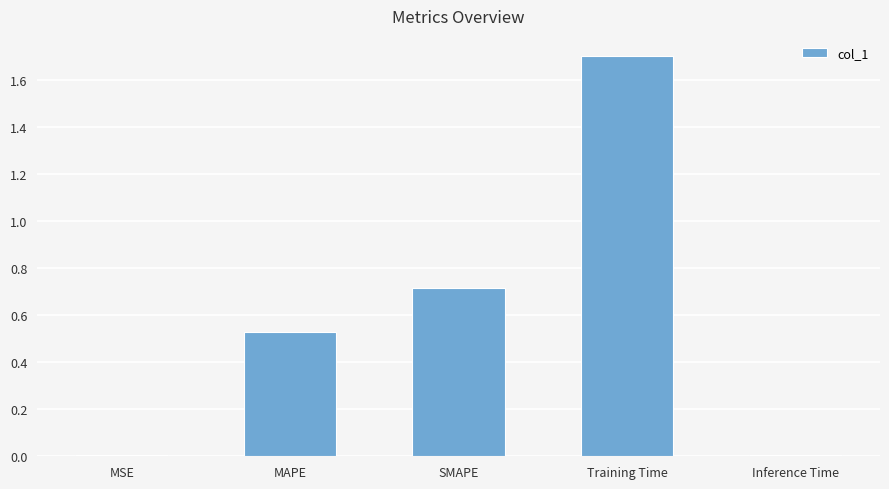

Are the bars grouped side by side (vs. stacked)?

No